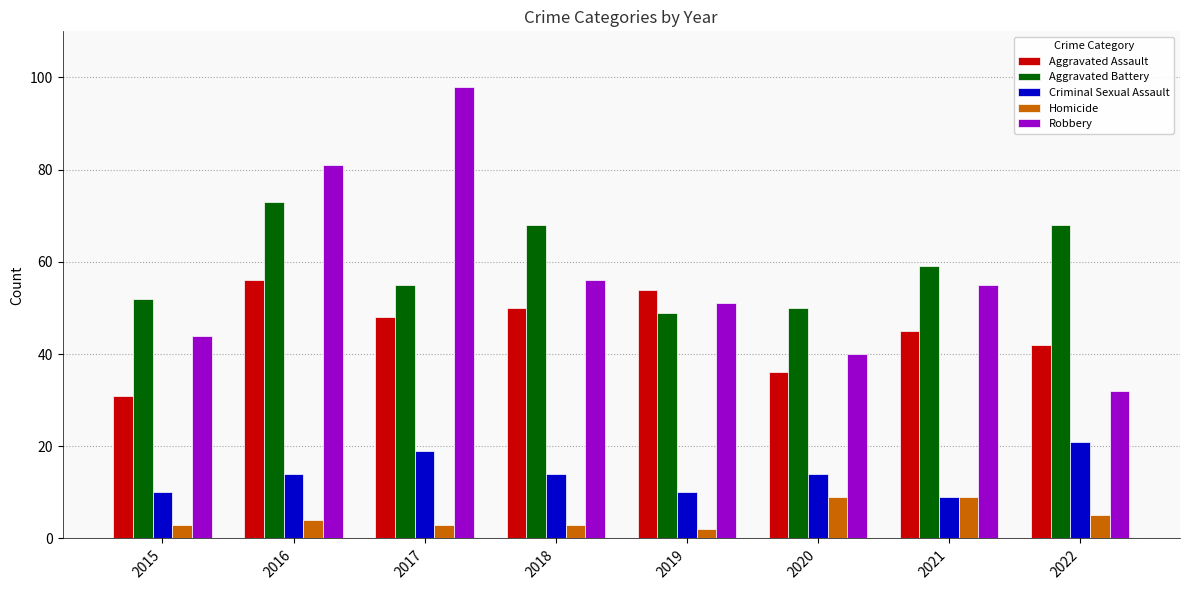

Is the value of Criminal Sexual Assault at 2022 greater than the value of Aggravated Assault at 2022?

No